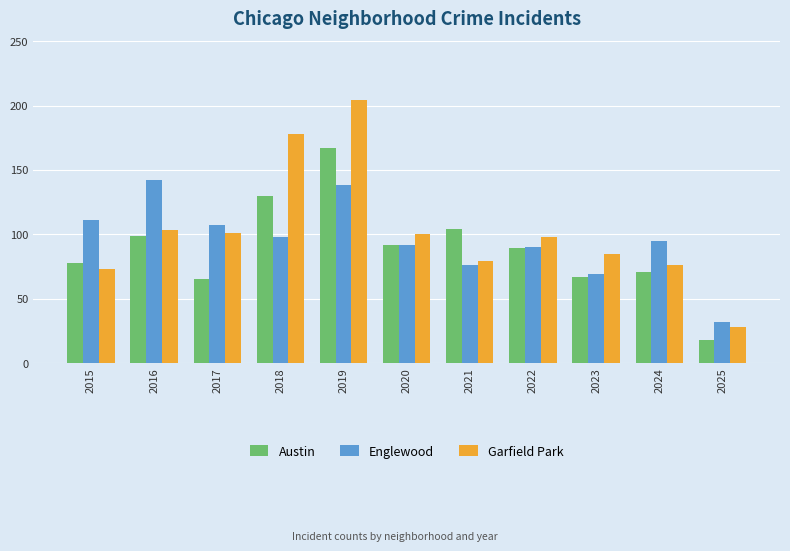

The Austin series shows 67 at 2023. True or false?

True